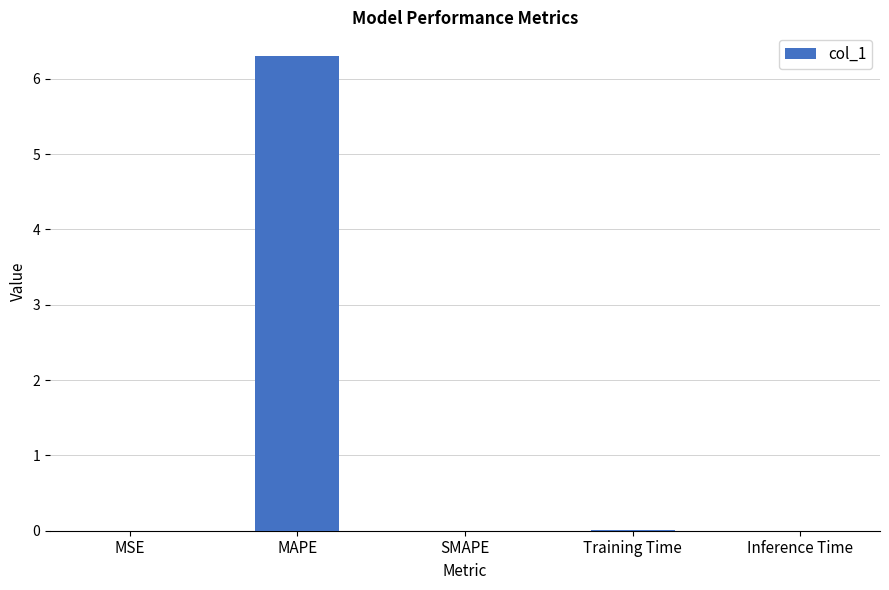

What is the greatest value displayed?

6.3